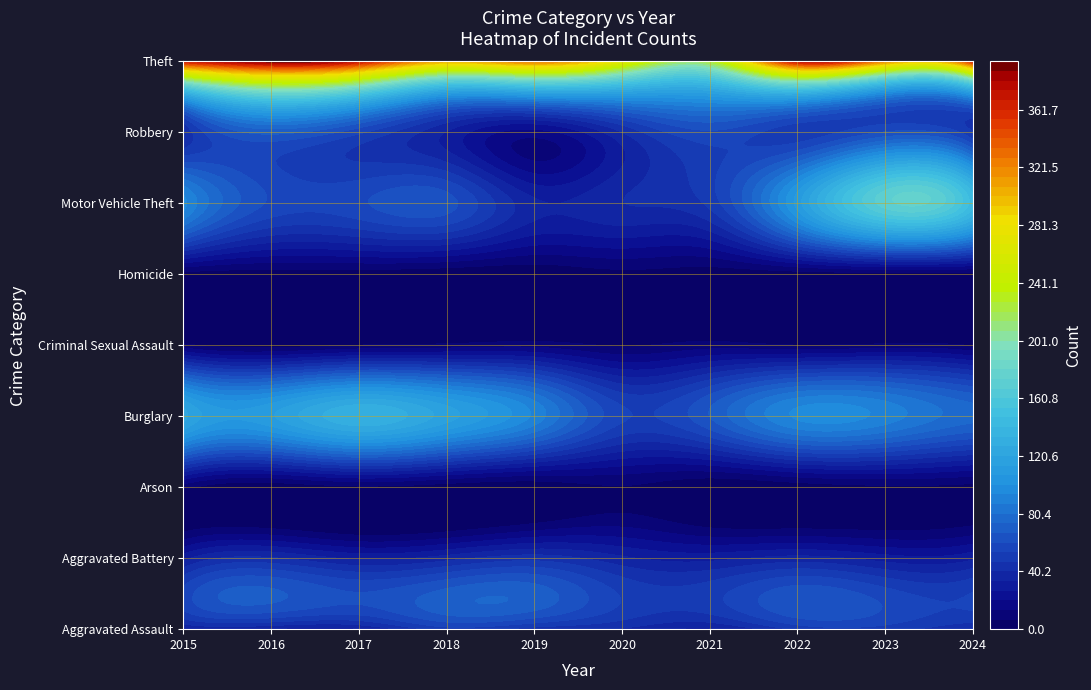

What is the sum of the Burglary values at 2020 and 2022?

150